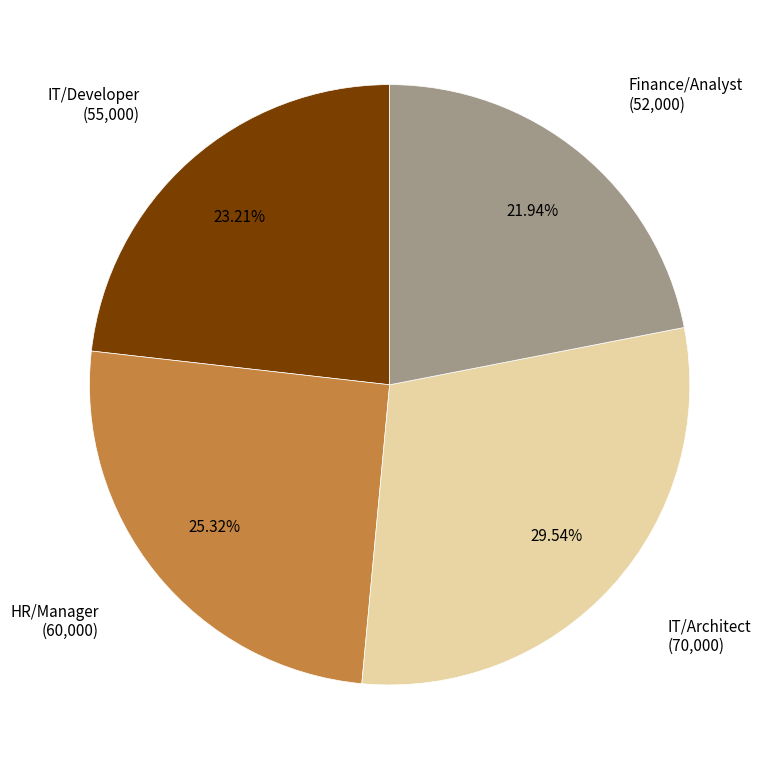

Is there any slice that represents more than half of the pie?

No